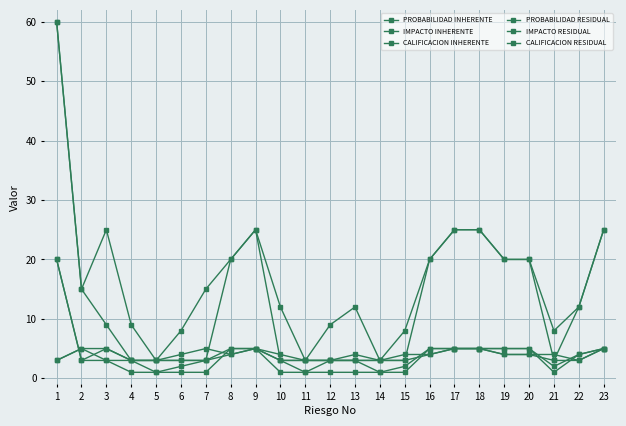

Count the PROBABILIDAD RESIDUAL values in the range 1 to 5.

23